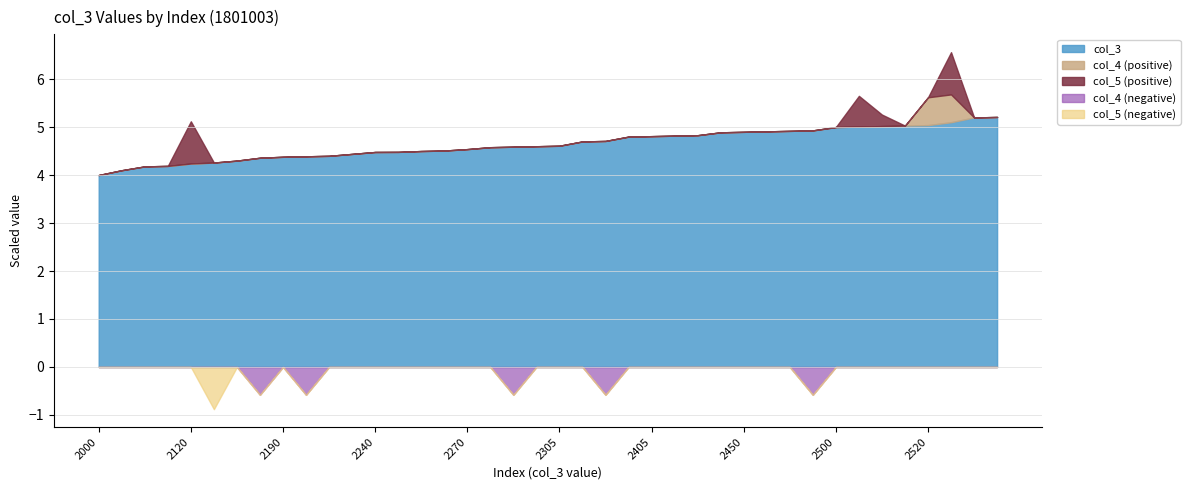

What is the value of the 28th point from the left?

2445